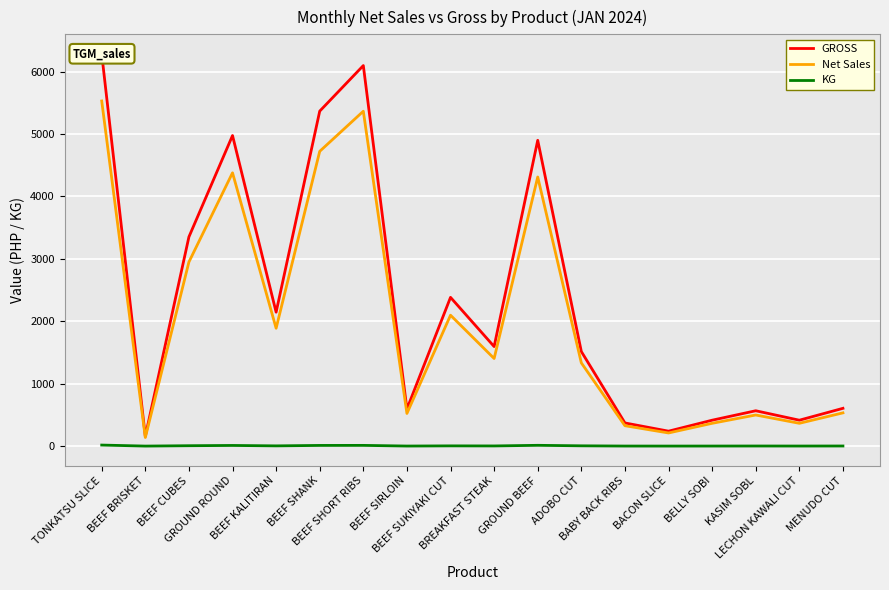

List the labels in order of KG value, largest first.

TONKATSU SLICE, GROUND BEEF, BEEF SHORT RIBS, BEEF SHANK, GROUND ROUND, BEEF CUBES, ADOBO CUT, BEEF SUKIYAKI CUT, BEEF KALITIRAN, BREAKFAST STEAK, MENUDO CUT, KASIM SOBL, LECHON KAWALI CUT, BEEF SIRLOIN, BELLY SOBI, BABY BACK RIBS, BACON SLICE, BEEF BRISKET